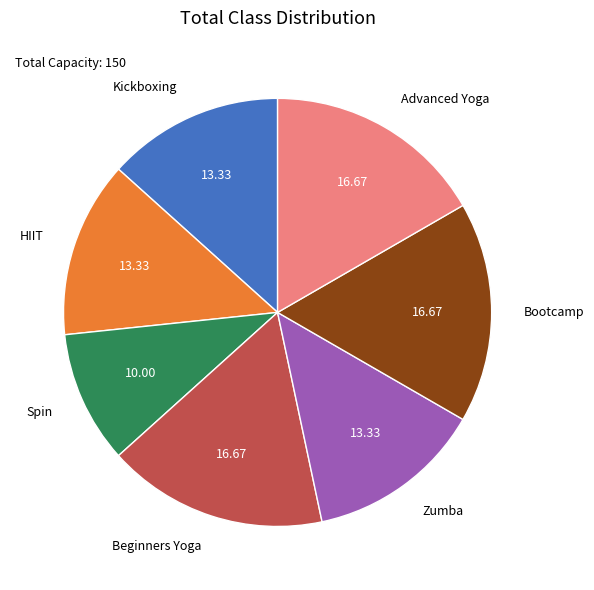

What is the smallest slice in the pie chart?

Spin